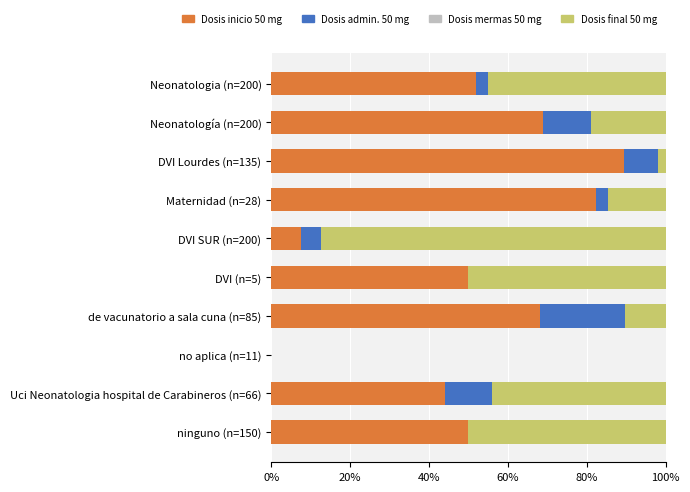

The value of Dosis inicio 50 mg at DVI (n=5) is 85.5. True or false?

False